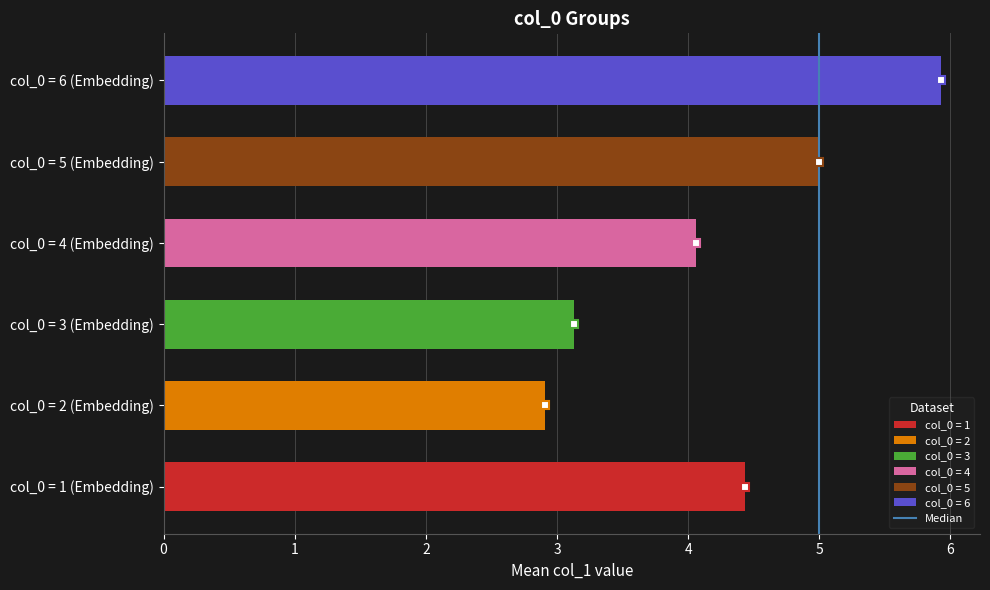

Rank the categories by value from lowest to highest.

col_0 = 2 (Embedding), col_0 = 3 (Embedding), col_0 = 4 (Embedding), col_0 = 1 (Embedding), col_0 = 5 (Embedding), col_0 = 6 (Embedding)